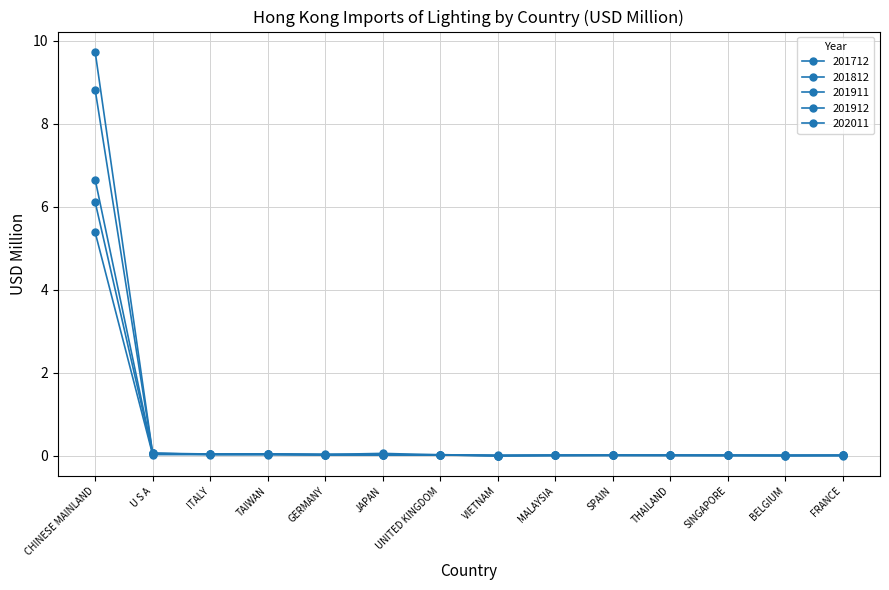

What is the maximum value for 201912?

6.7